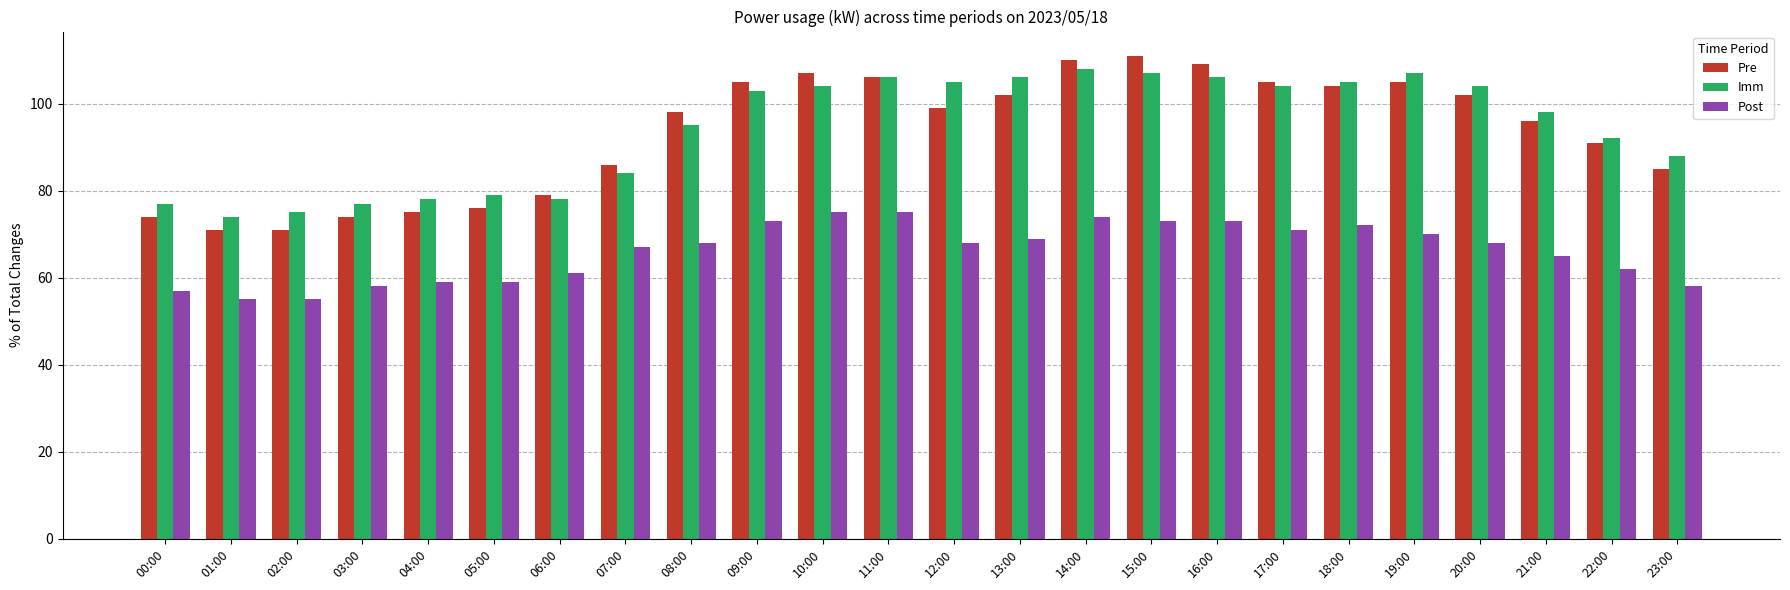

Reading left to right, what are all the values shown in this chart?

Pre: 74	71	71	74	75	76	79	86	98	105	107	106	99	102	110	111	109	105	104	105	102	96	91	85
Imm: 77	74	75	77	78	79	78	84	95	103	104	106	105	106	108	107	106	104	105	107	104	98	92	88
Post: 57	55	55	58	59	59	61	67	68	73	75	75	68	69	74	73	73	71	72	70	68	65	62	58